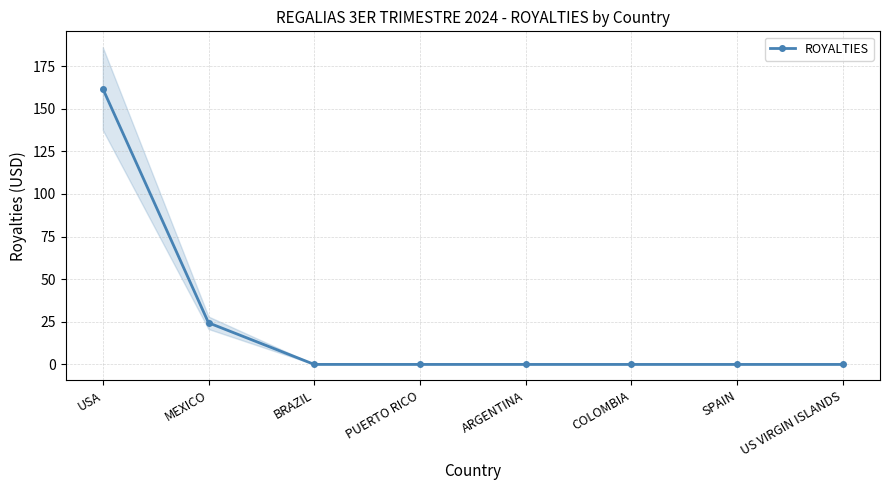

The chart shows a value of 161.8 at USA. True or false?

True